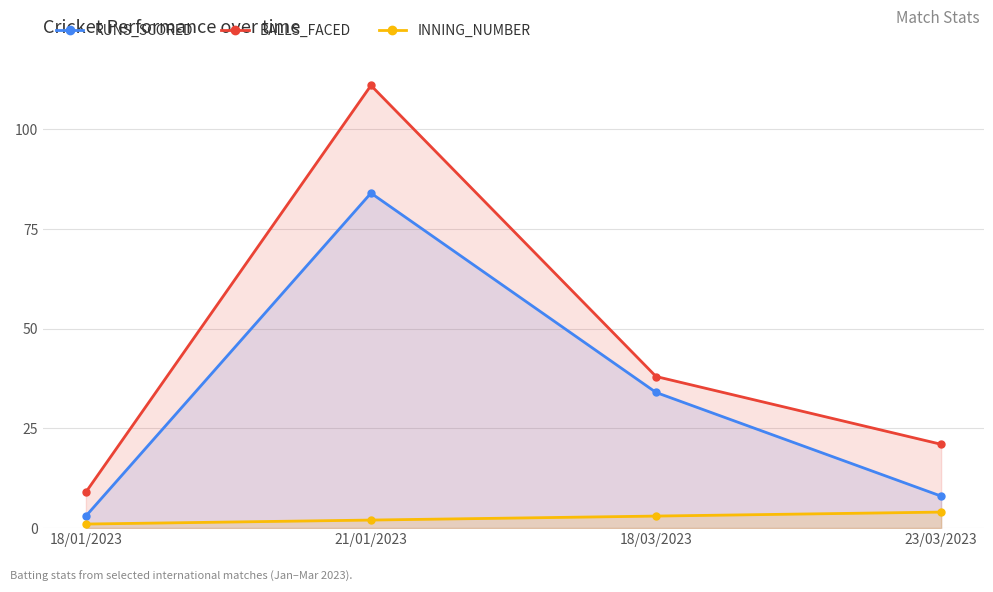

Where is RUNS_SCORED nearest to the value 43?

18/03/2023